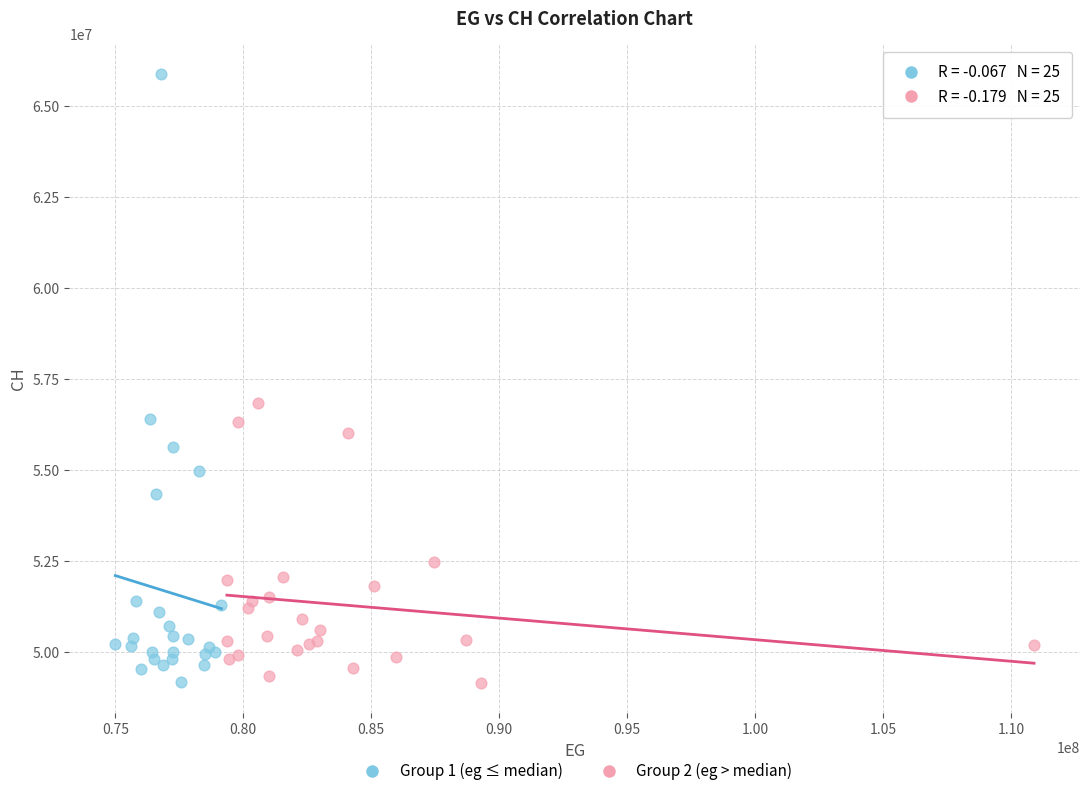

Which series contains the highest Y value?

Group 1 (eg ≤ median)